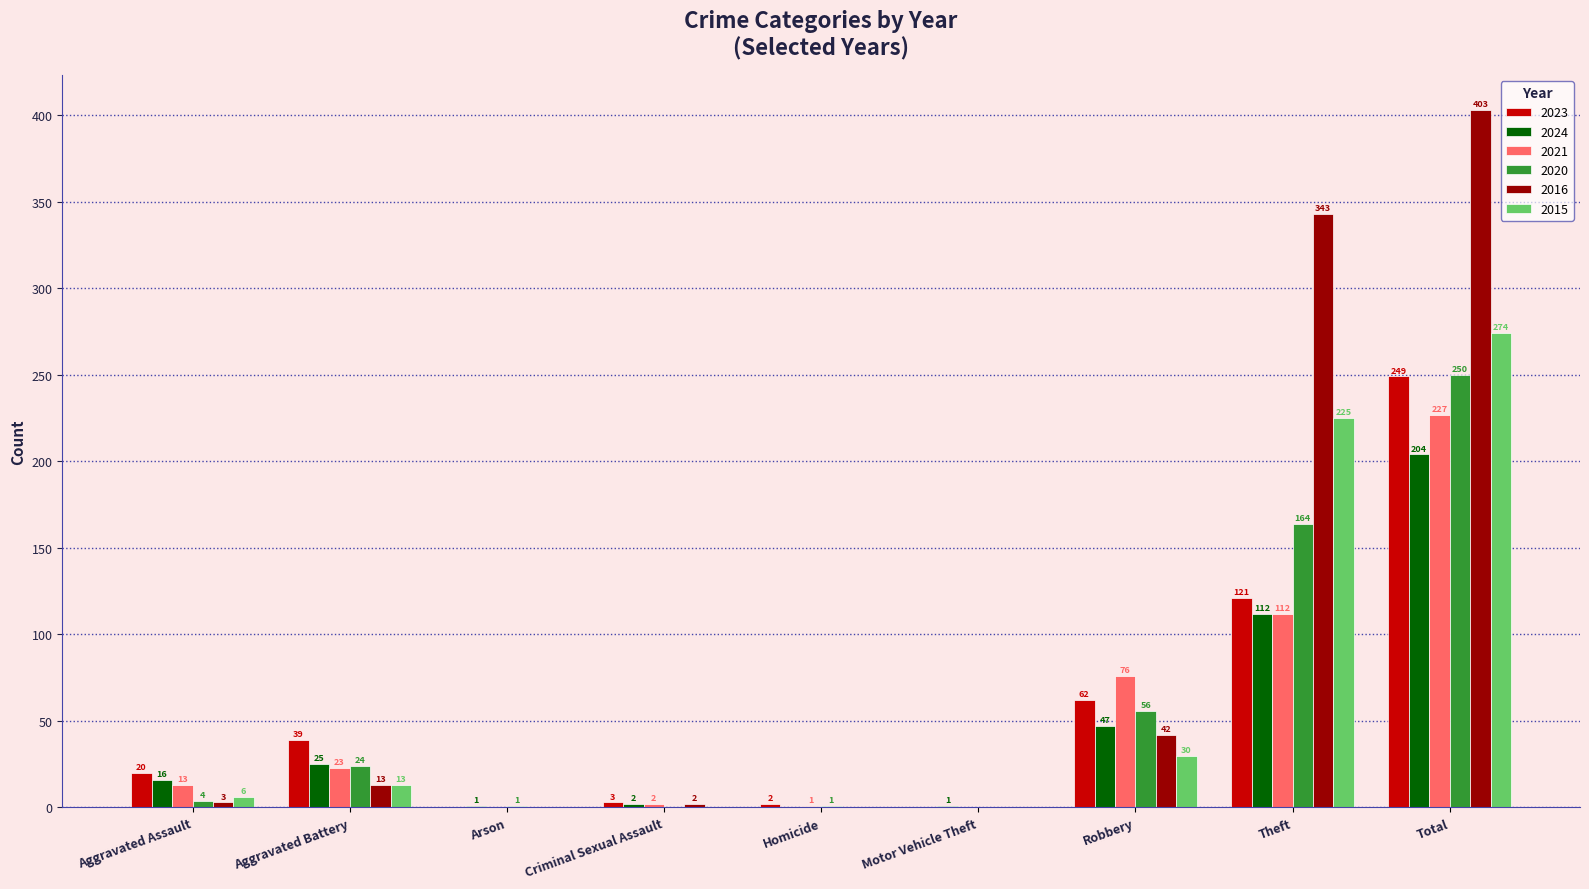

What is the difference between the 2020 values at Robbery and Aggravated Assault?

52